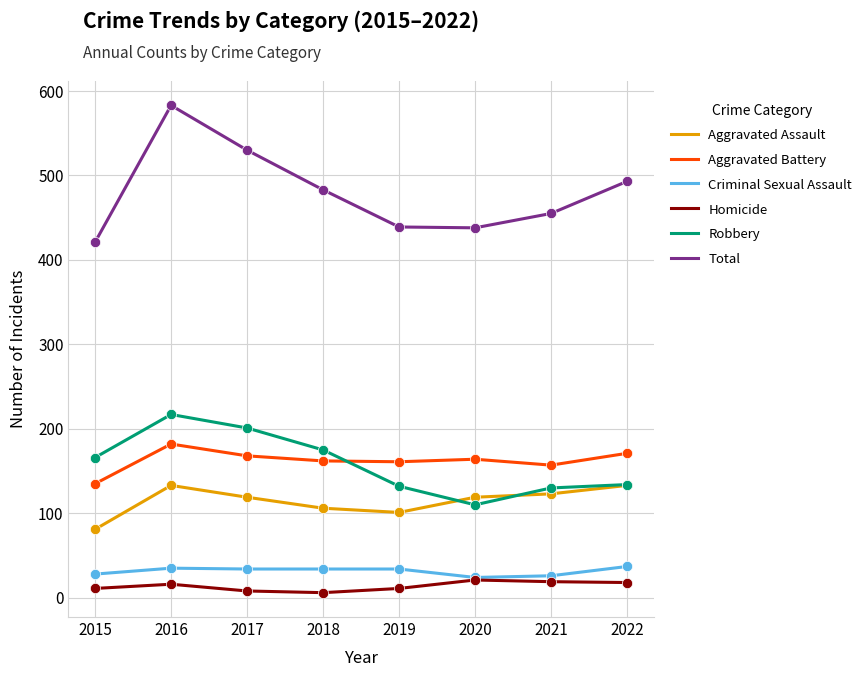

Which series has the widest spread of values?

Total